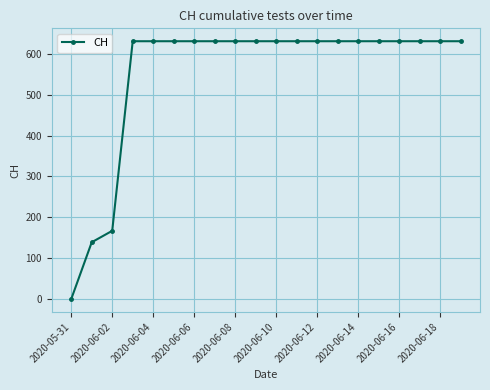

What is the sum of all values?

11033